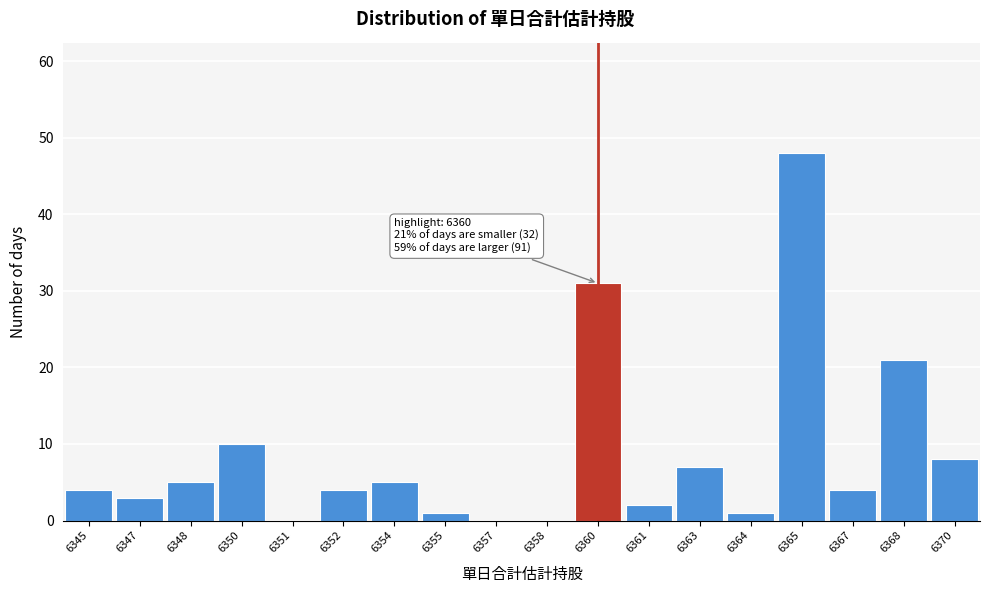

Reading left to right, what are all the values shown in this chart?

6345=4	6347=3	6348=5	6350=10	6351=0	6352=4	6354=5	6355=1	6357=0	6358=0	6360=31	6361=2	6363=7	6364=1	6365=48	6367=4	6368=21	6370=8